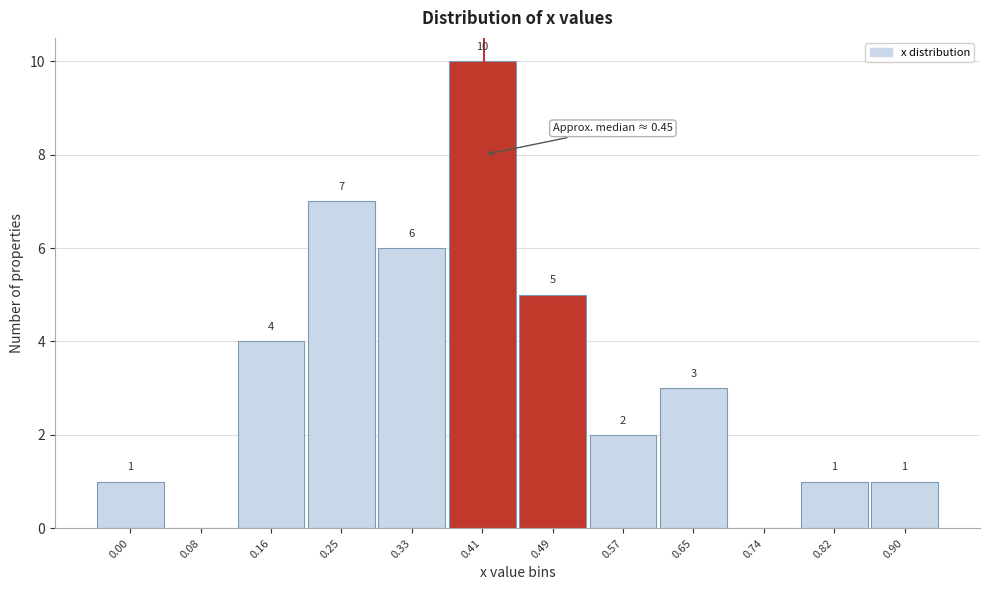

Reading left to right, transcribe all the data shown in this chart.

0.00=1	0.08=0	0.16=4	0.25=7	0.33=6	0.41=10	0.49=5	0.57=2	0.65=3	0.74=0	0.82=1	0.90=1